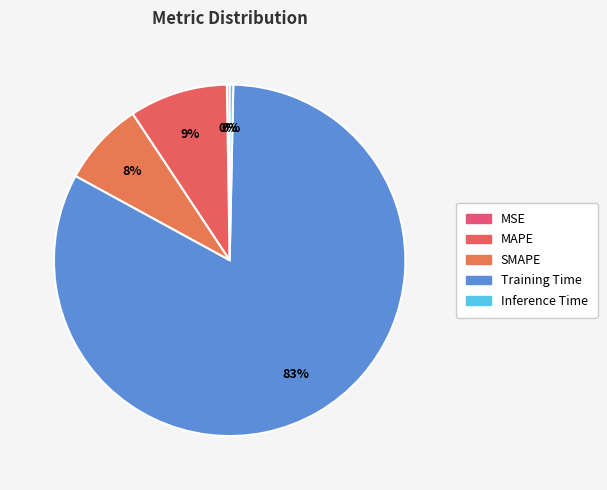

What is the total percentage of Inference Time and MSE?

0.6%